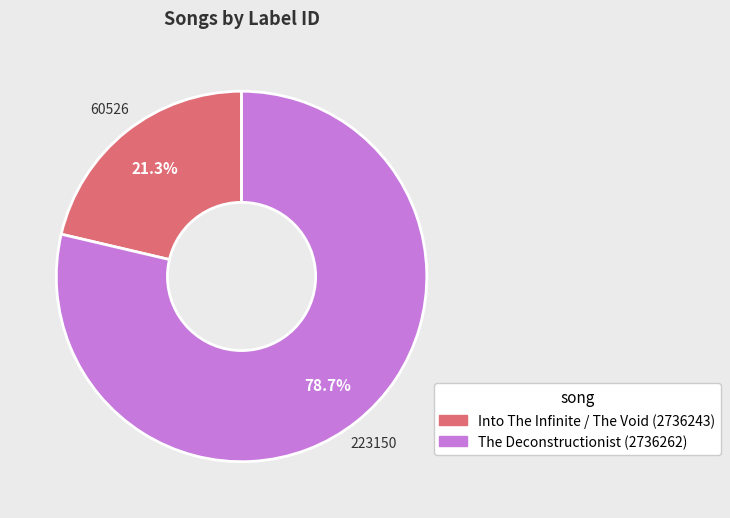

How many slices are in this pie chart?

2